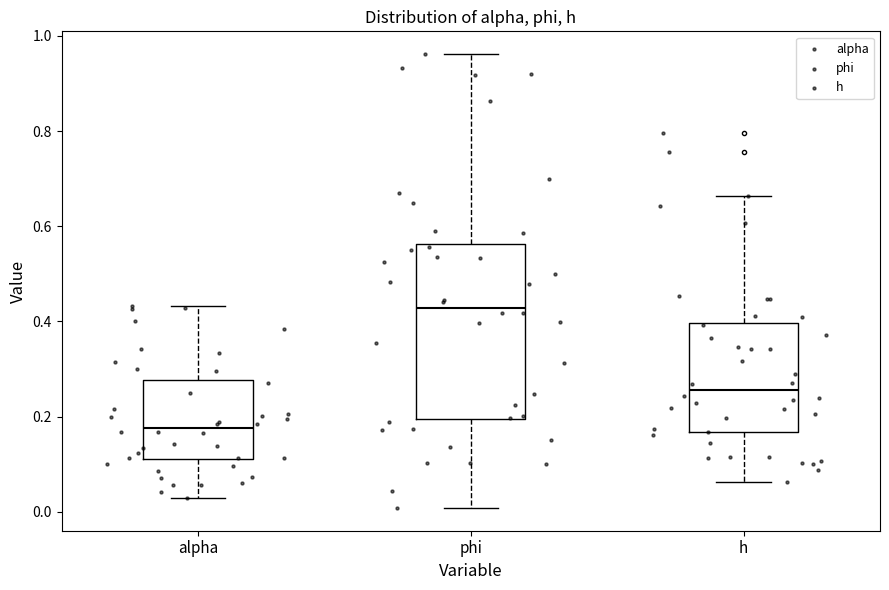

Which box is the tallest, from its lower edge to its upper edge?

phi